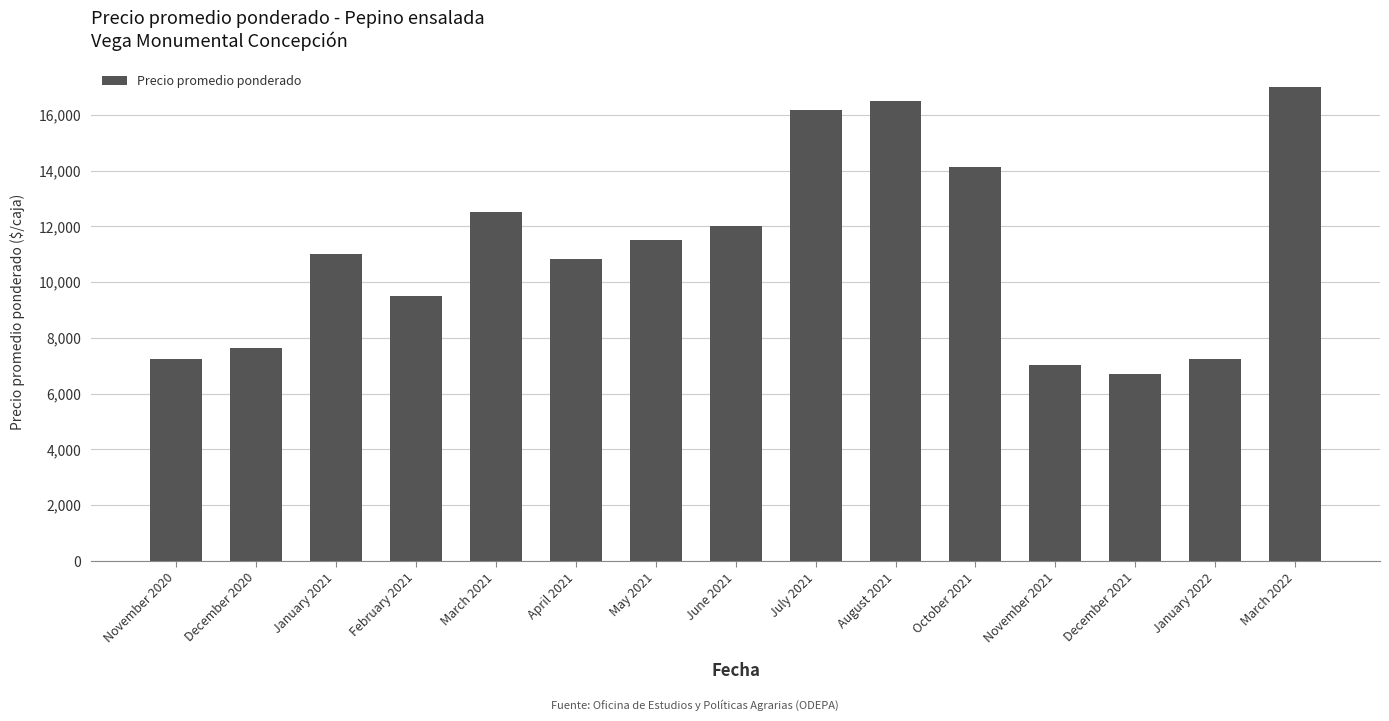

Is it true that the value at January 2021 is 4327?

False